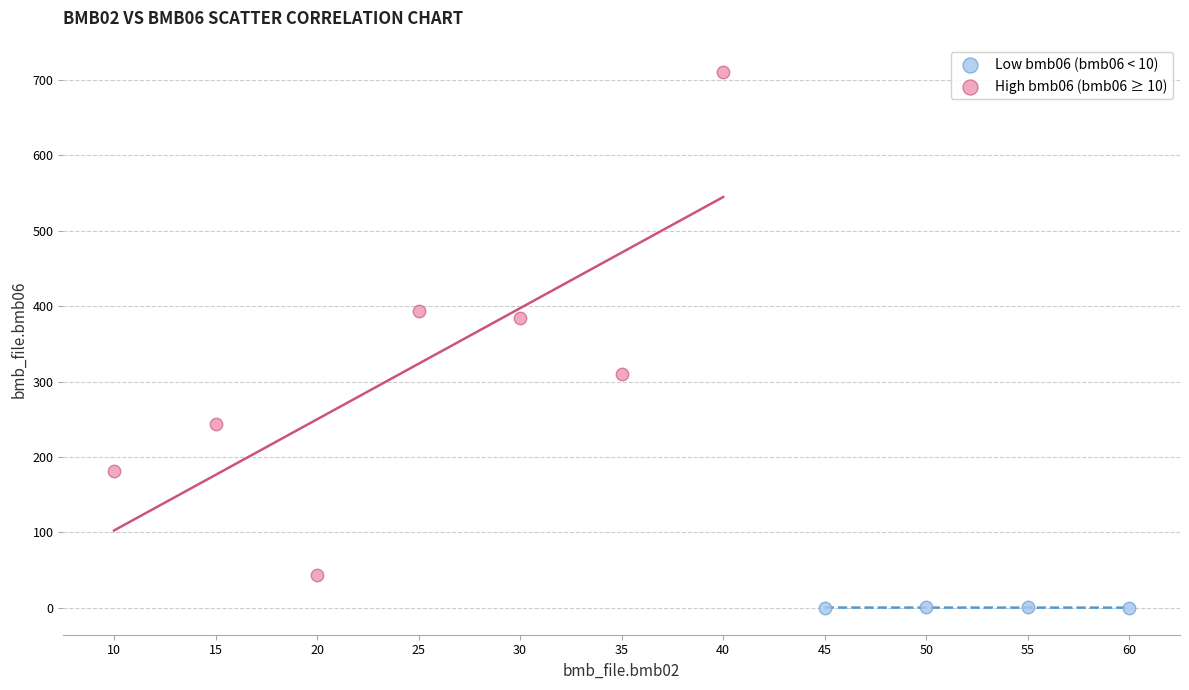

Which series has the widest spread of Y values?

High bmb06 (bmb06 ≥ 10)